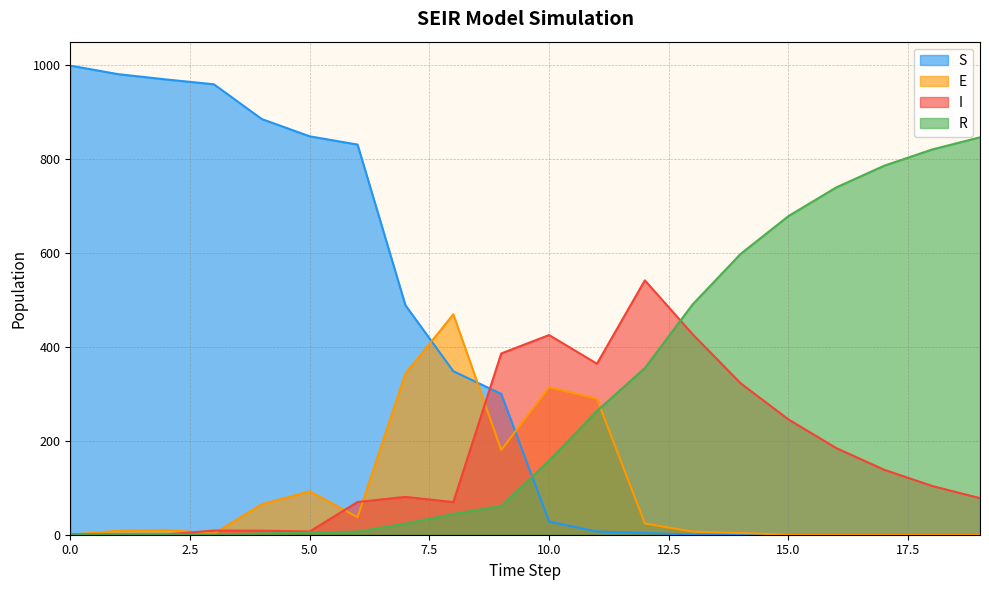

At which label does R reach its peak?

19